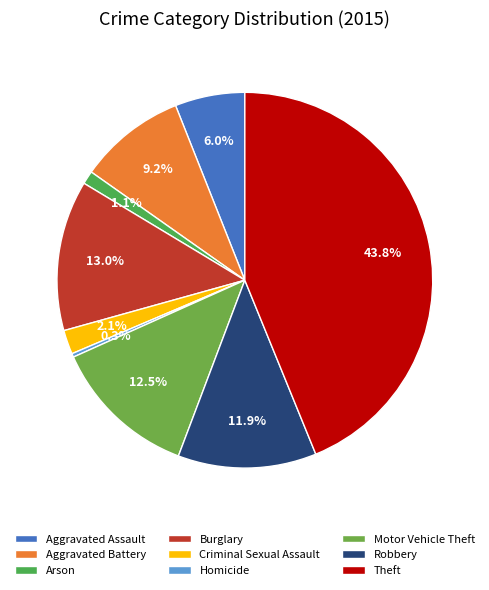

Does any single category account for the majority?

No